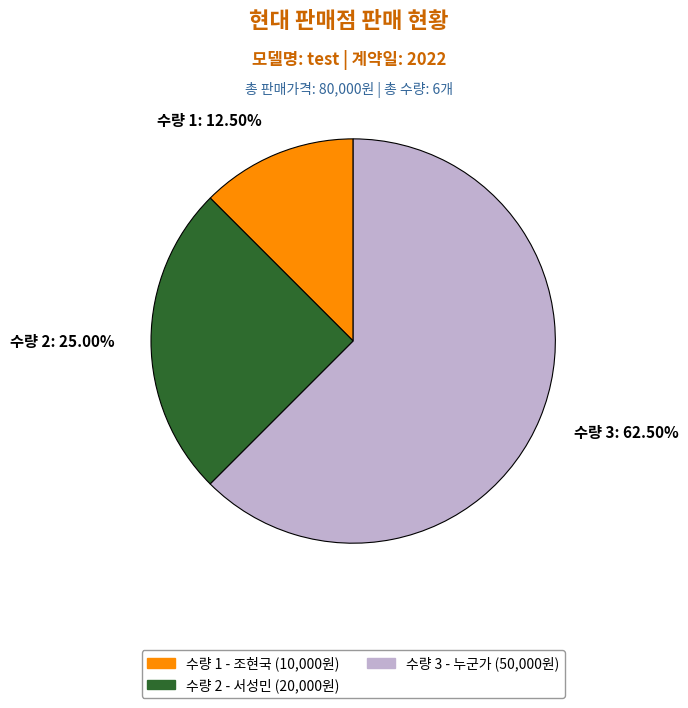

What is the ratio of the value at 수량 3: 62.50% to the value at 수량 2: 25.00%?

2.5